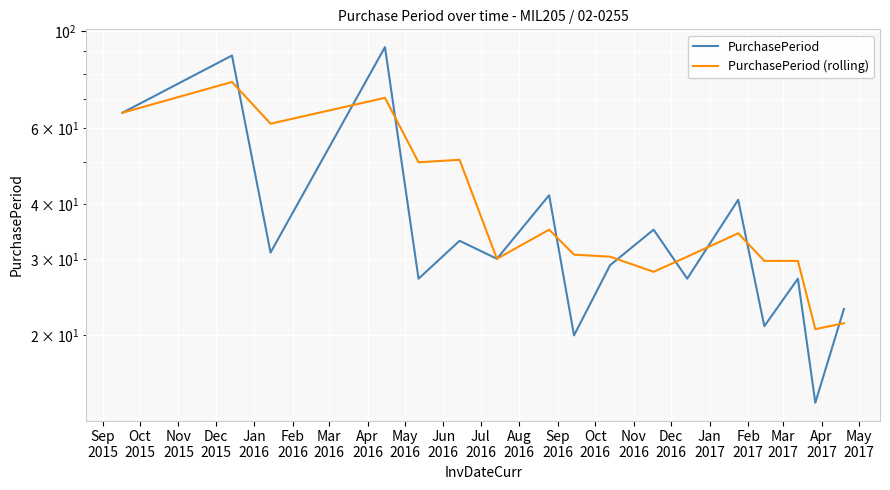

How many interior local valleys does the PurchasePeriod series have?

7